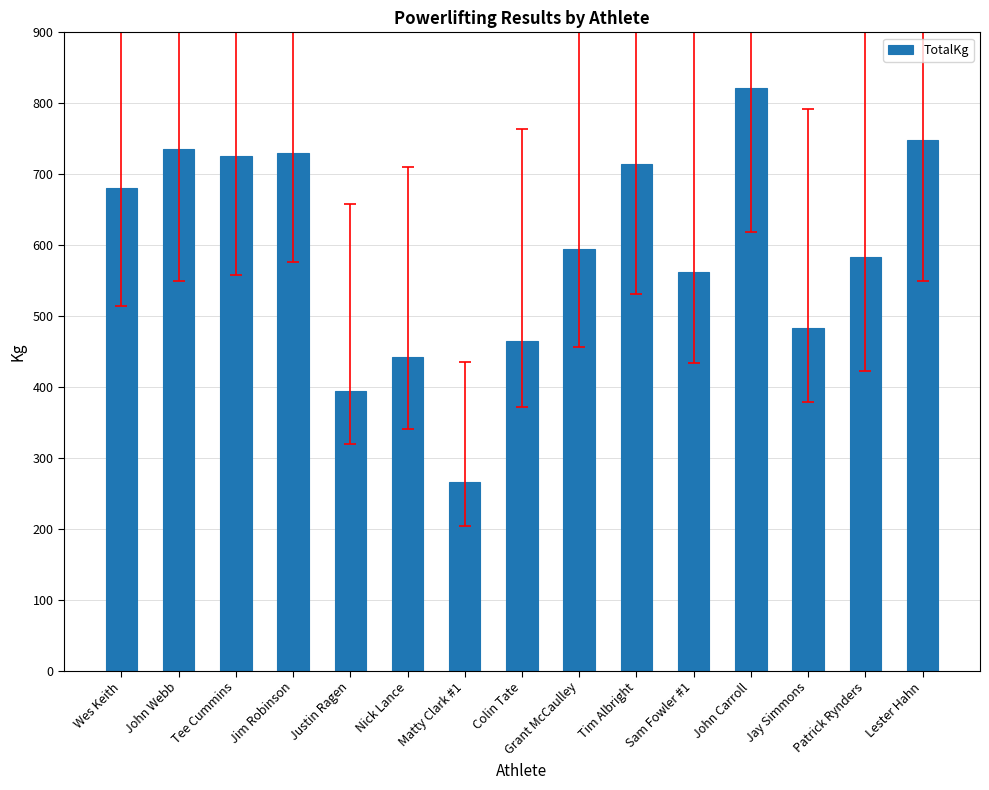

What is the difference between the second highest and second lowest values?

353.8